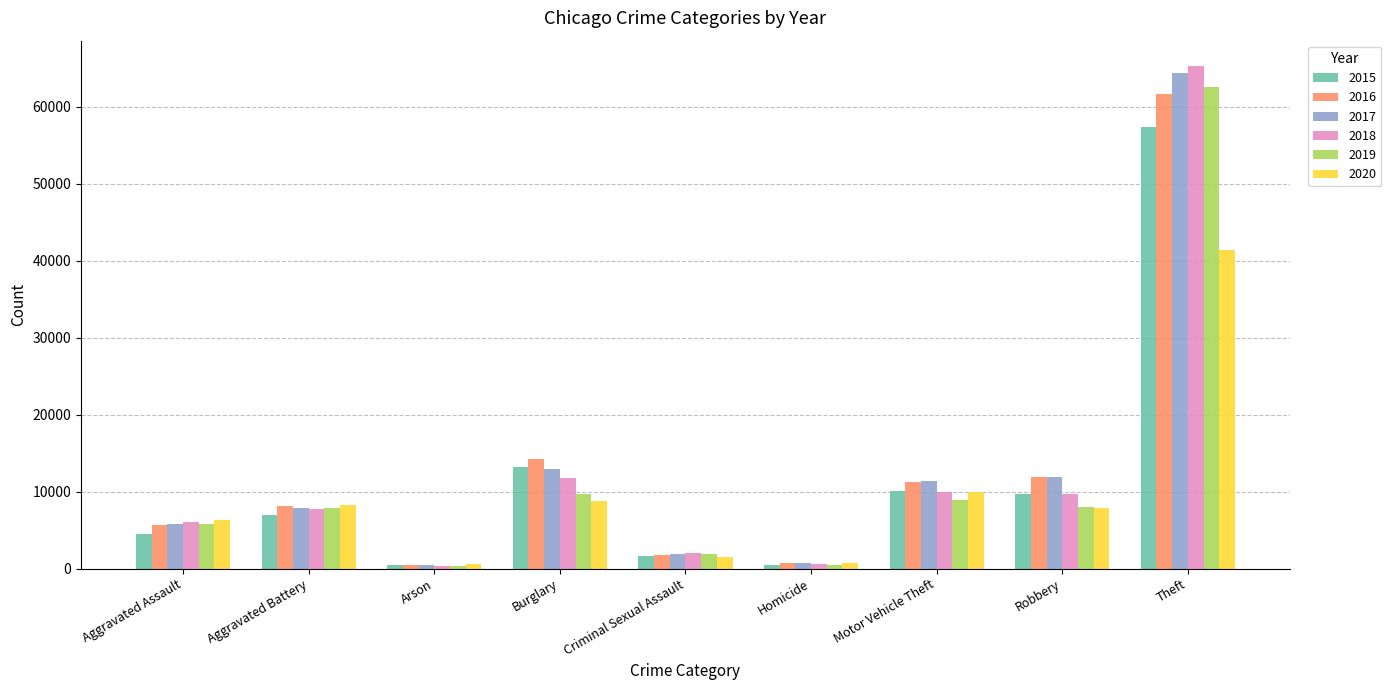

Read the 2018 value at Robbery, to the nearest 50.

9700